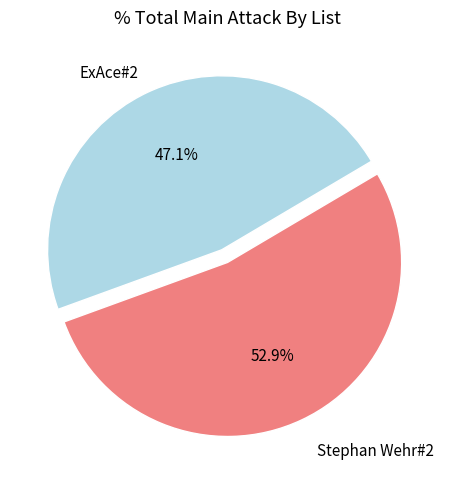

The Stephan Wehr#2 slice represents 53% of the pie. True or false?

True